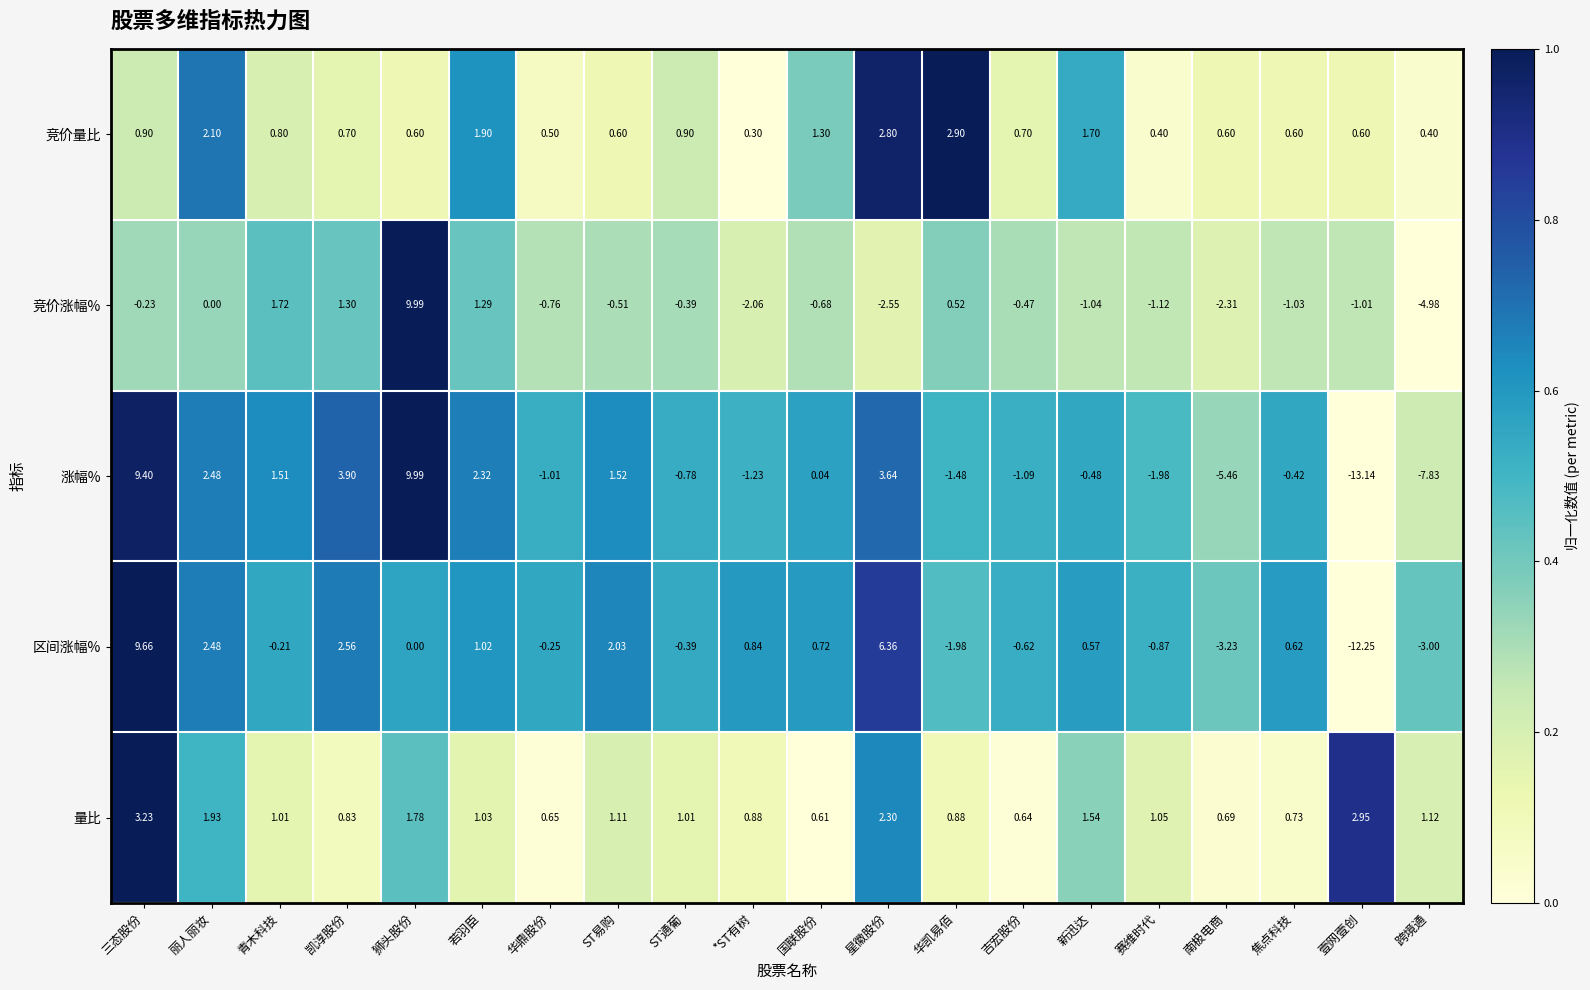

Which series has the largest range (max minus min)?

涨幅%